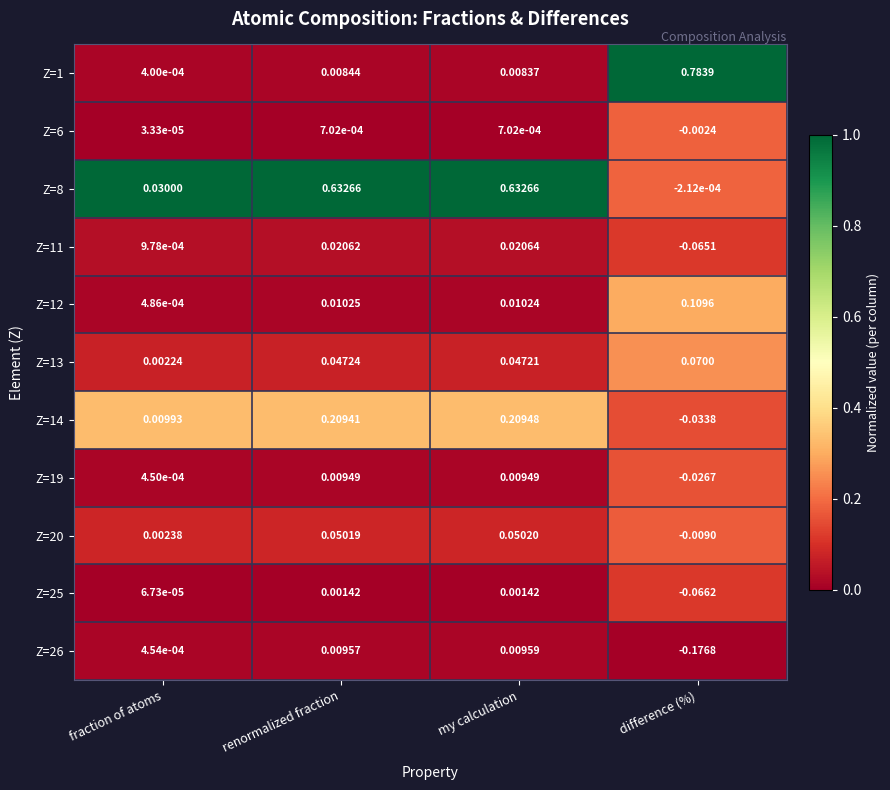

At which category does the chart reach its minimum across all series?

difference (%)